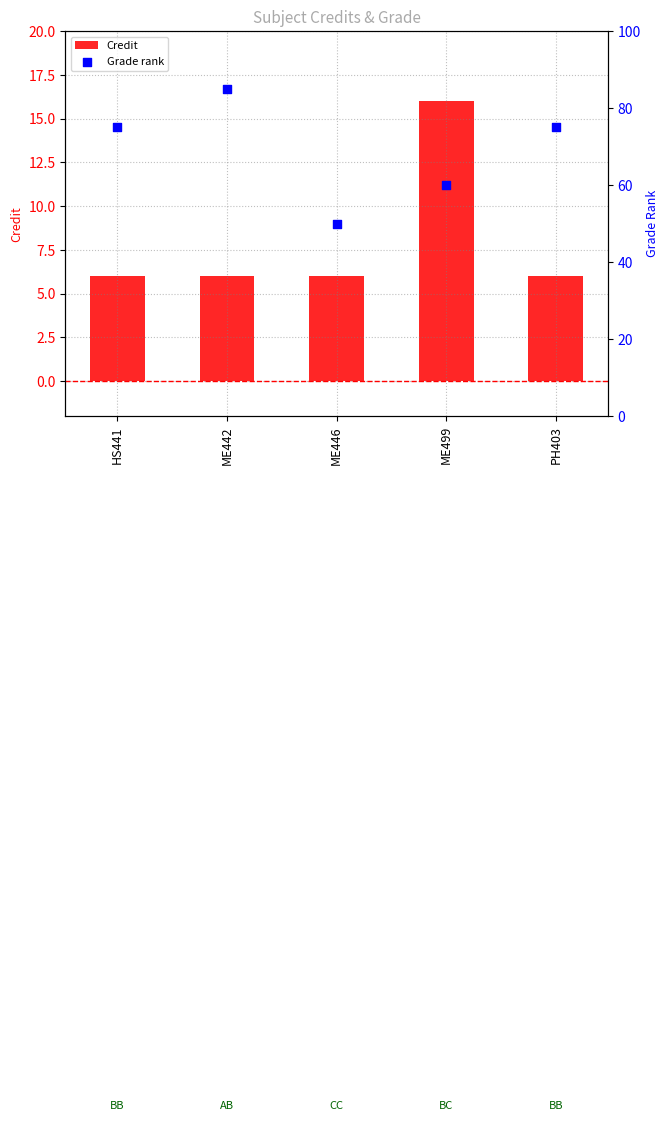

Is the value of Credit at HS441 greater than the value of Grade rank at HS441?

No